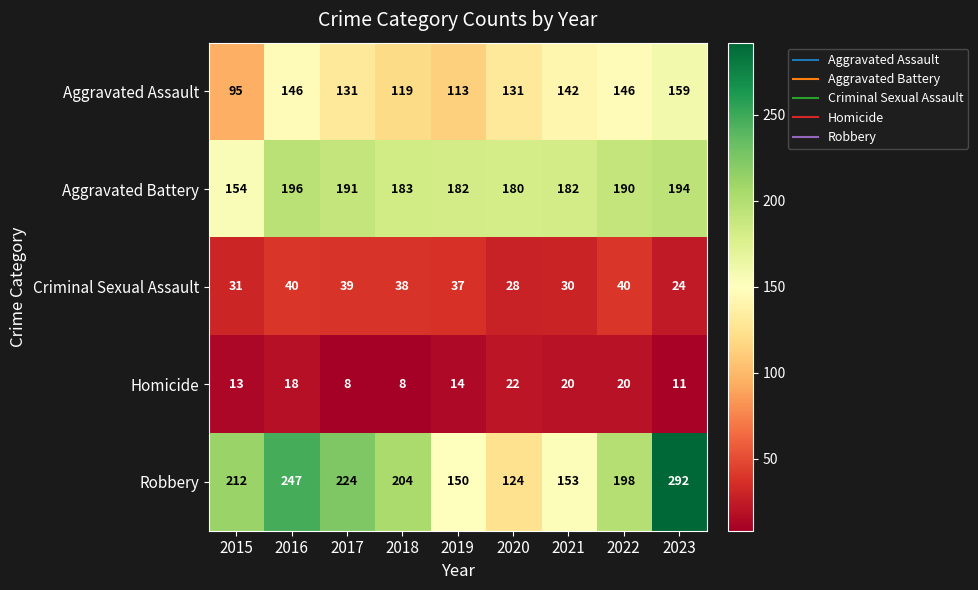

At which label is Aggravated Battery closest to 175?

2020